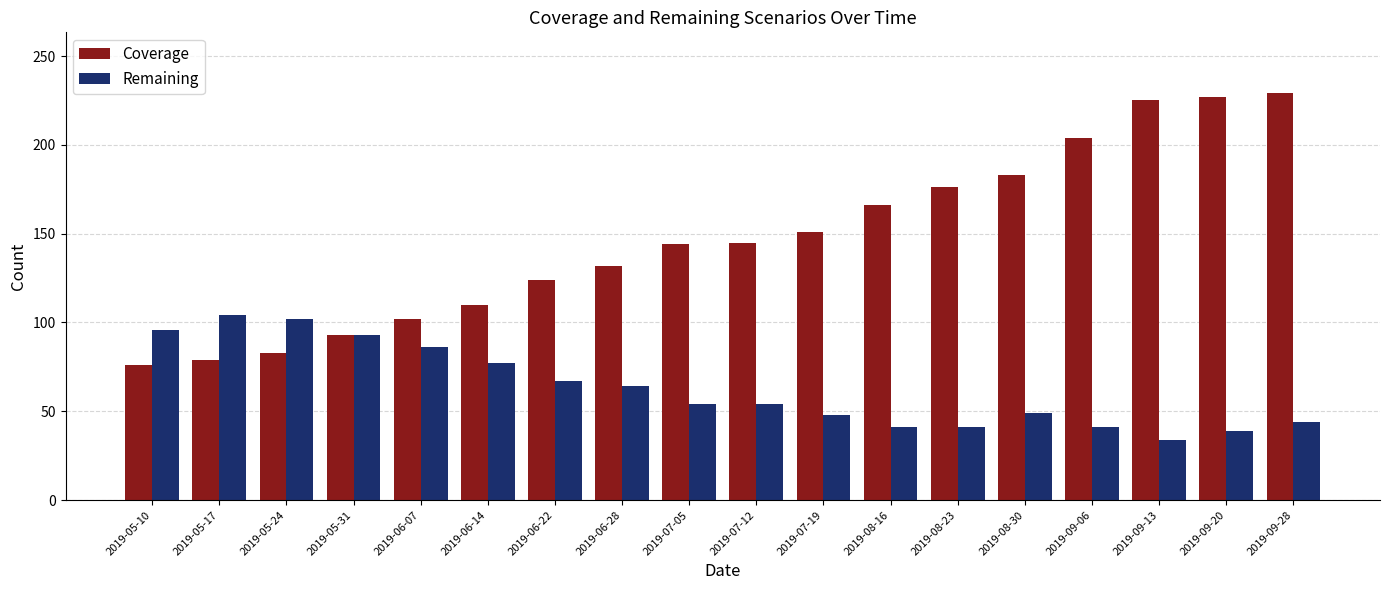

Rank the series by their maximum value, from lowest to highest.

Remaining, Coverage